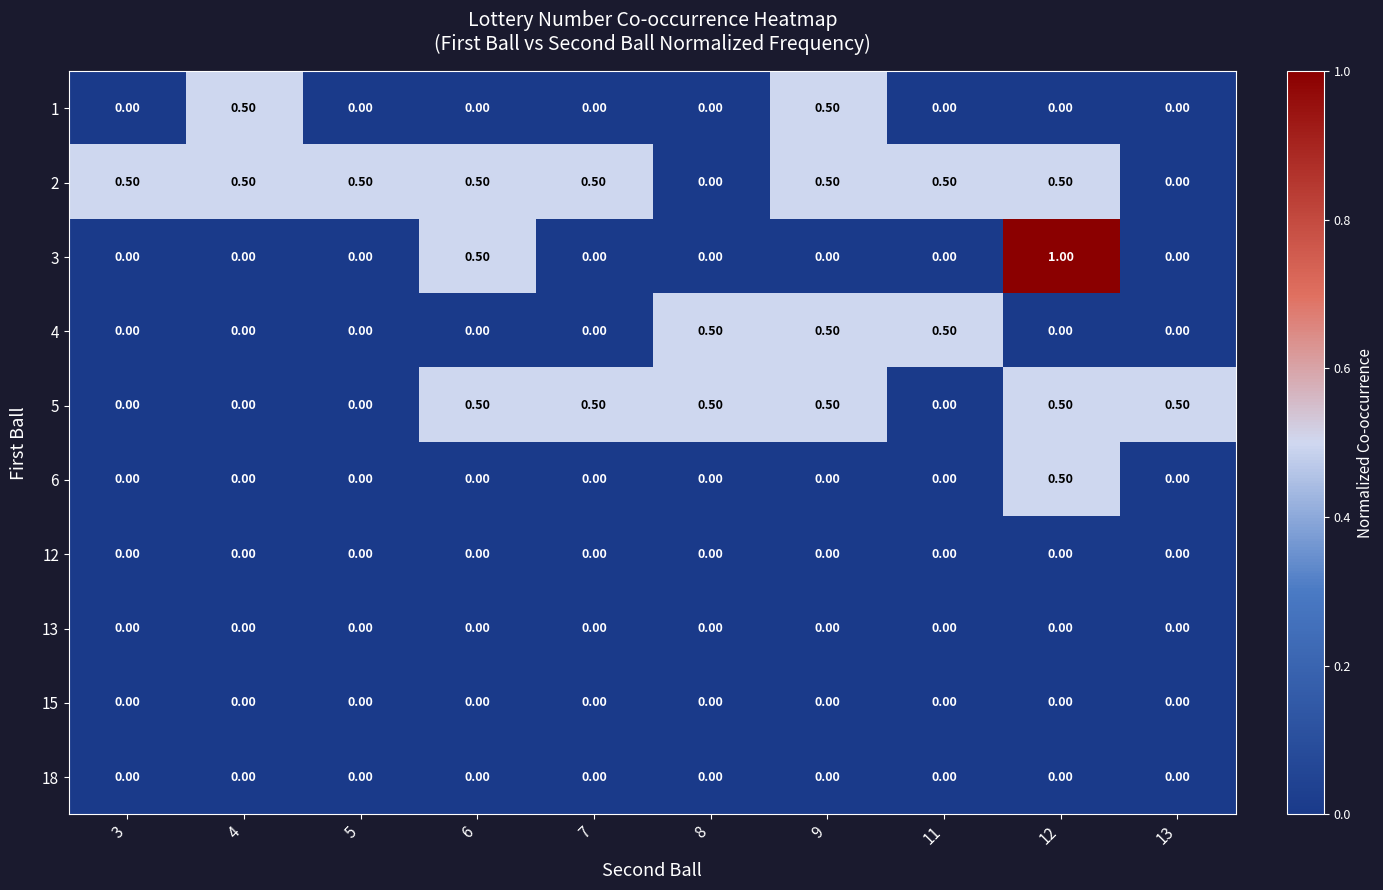

At how many categories does at least one series exceed 0?

10